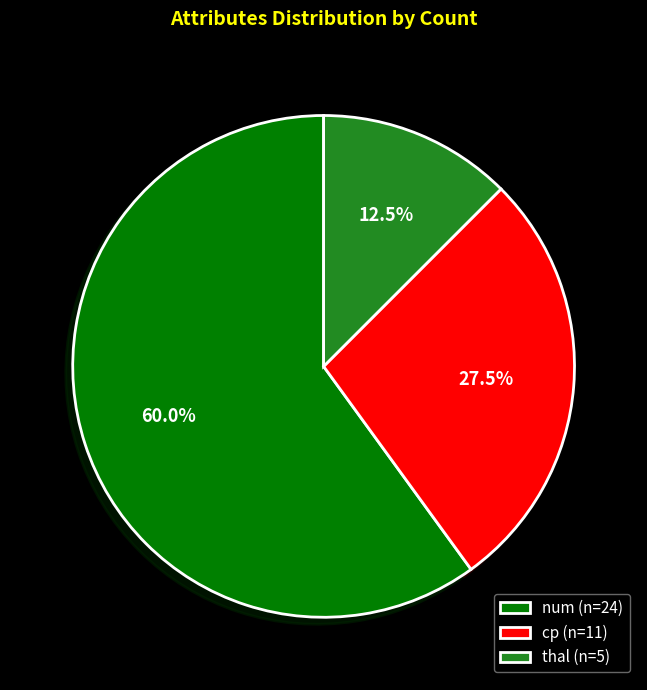

Does any single category account for the majority?

Yes